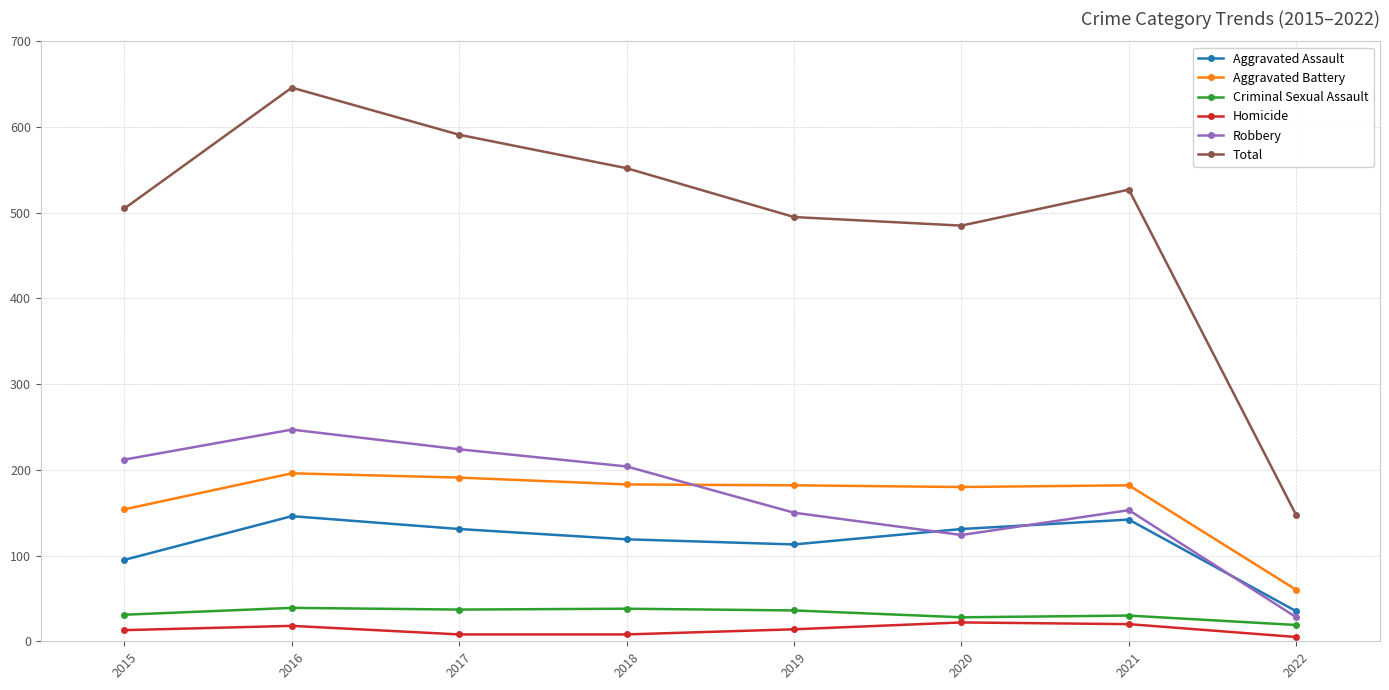

Rank the series by their maximum value, from lowest to highest.

Homicide, Criminal Sexual Assault, Aggravated Assault, Aggravated Battery, Robbery, Total